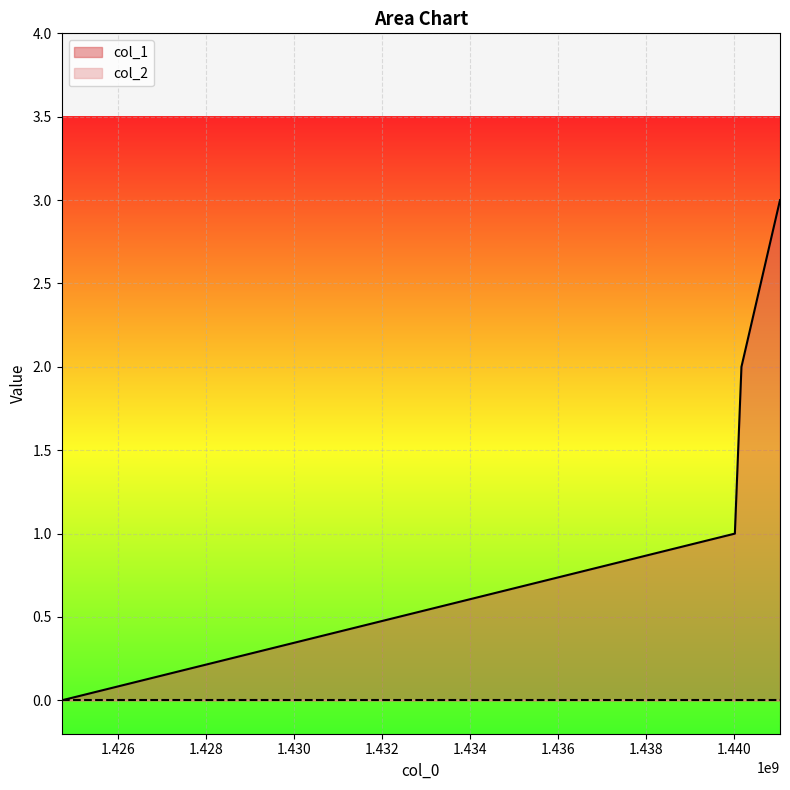

How many data points are above 2?

1